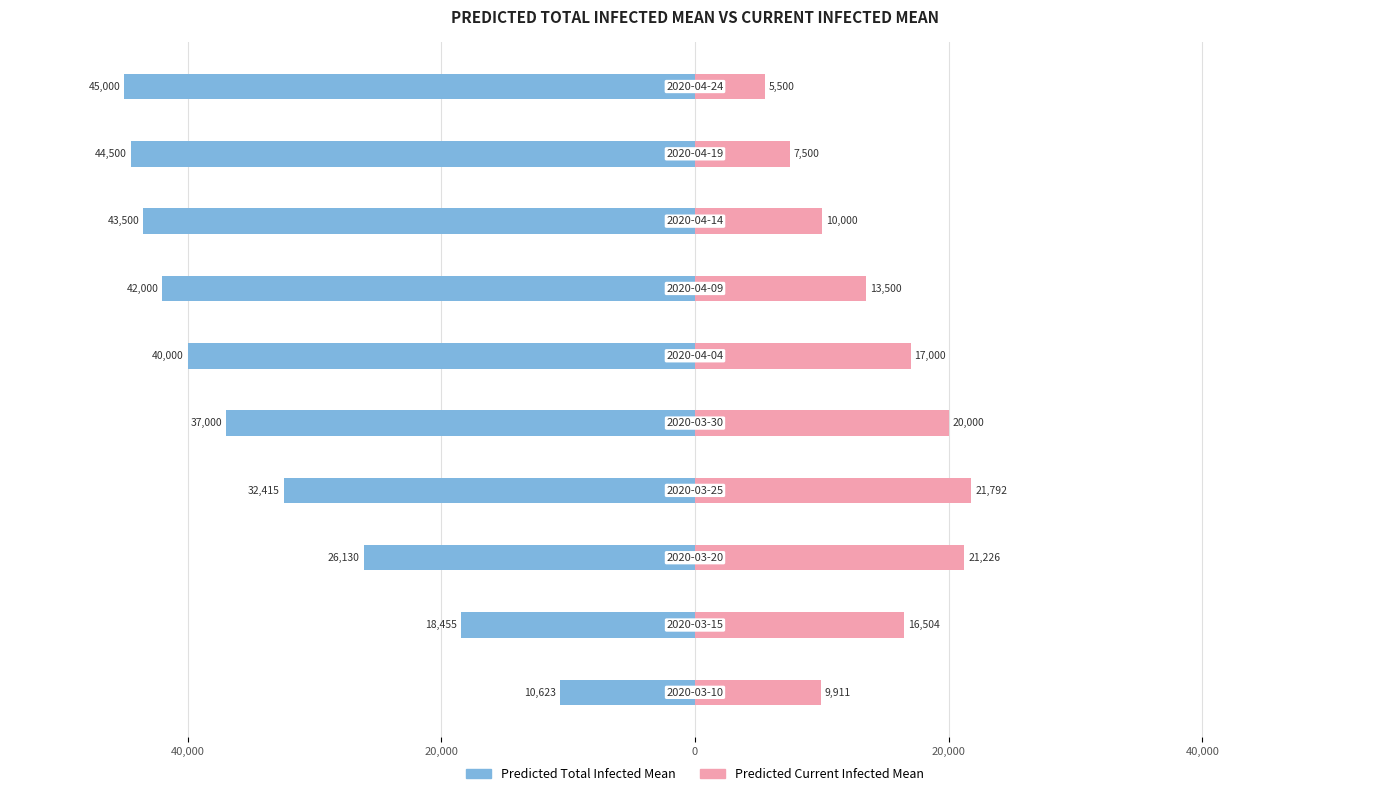

Between 8 and 60,000, which is larger?

60,000